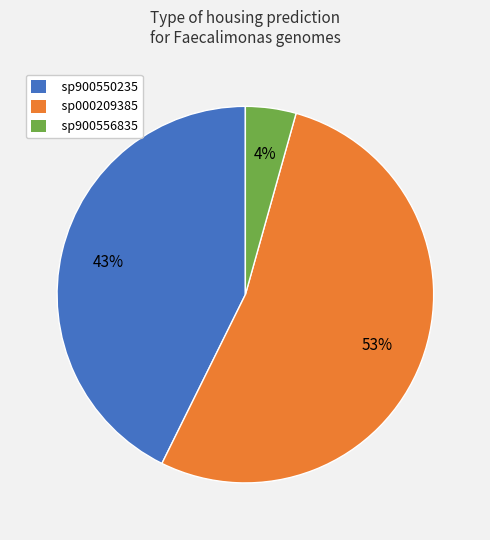

Does sp000209385 account for over 50% of the chart?

Yes